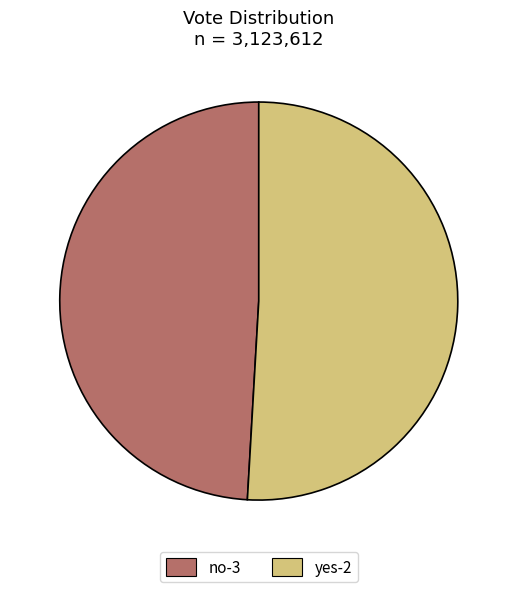

Which category has the biggest portion of the pie?

yes-2